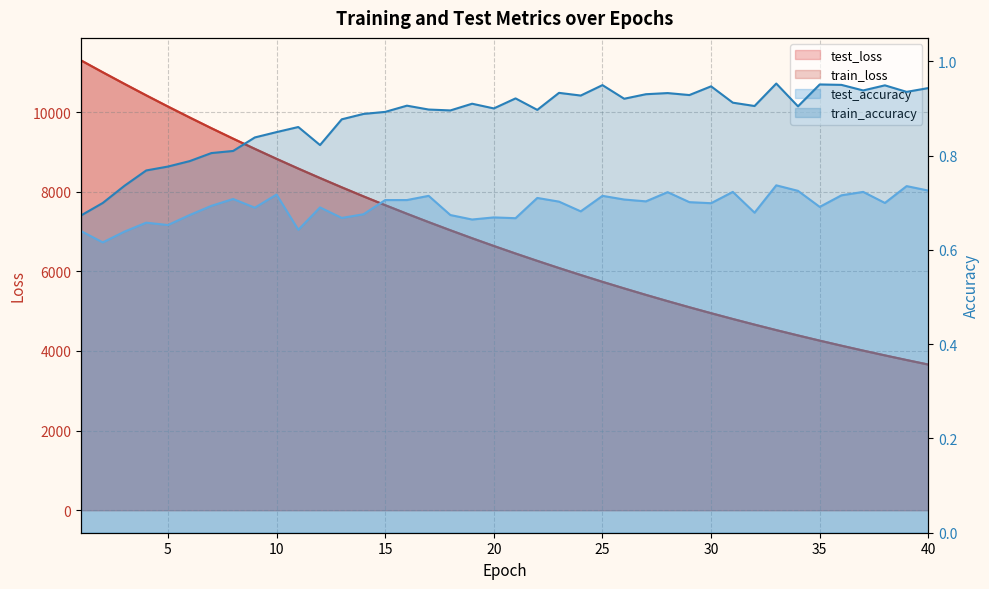

What is the value of the test_accuracy point at the 8th from the left?

0.7